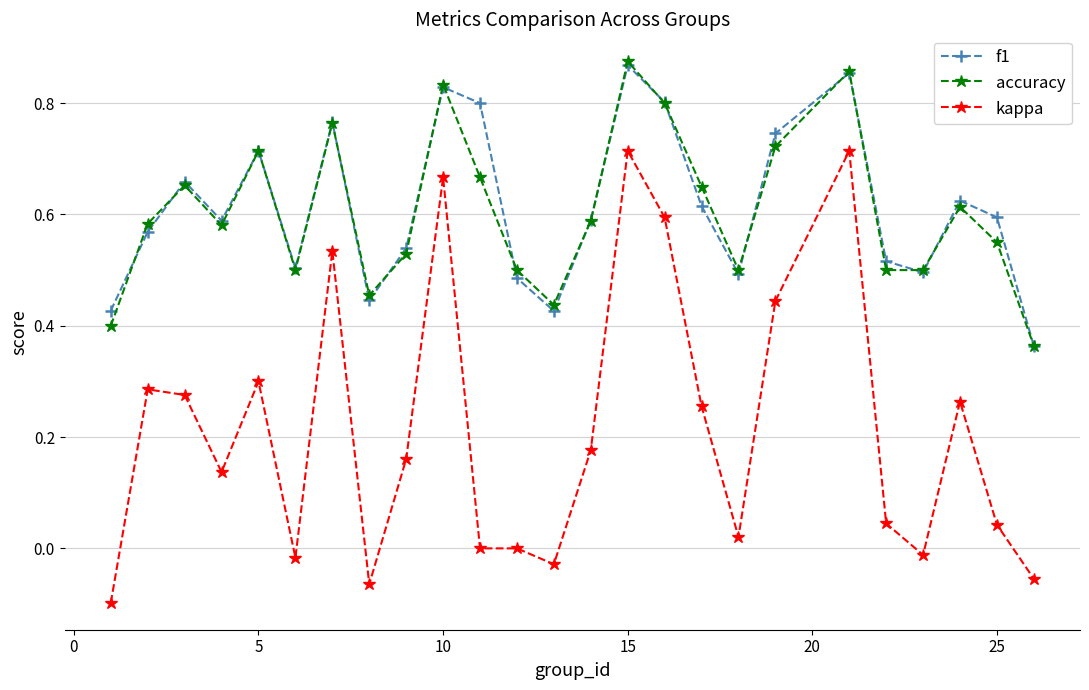

Which series has the largest range (max minus min)?

kappa